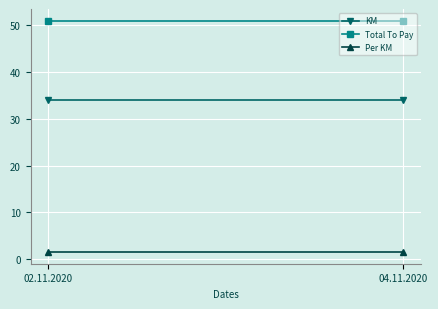

Where is Per KM nearest to the value 1?

02.11.2020